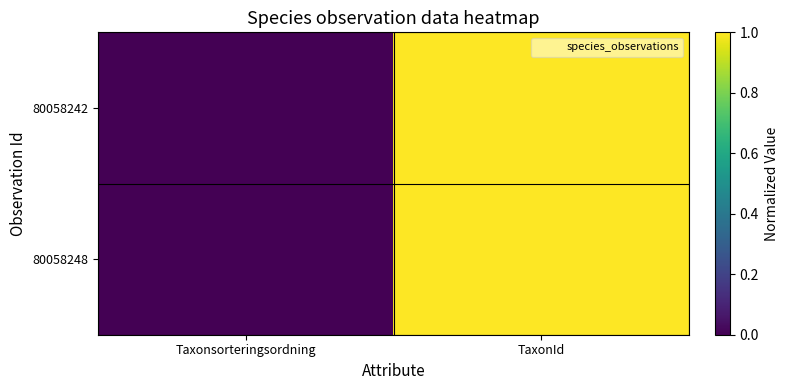

Reading left to right, what are all the values shown in this chart?

80058242: Taxonsorteringsordning=0.0	TaxonId=1.0
80058248: Taxonsorteringsordning=0.0	TaxonId=1.0